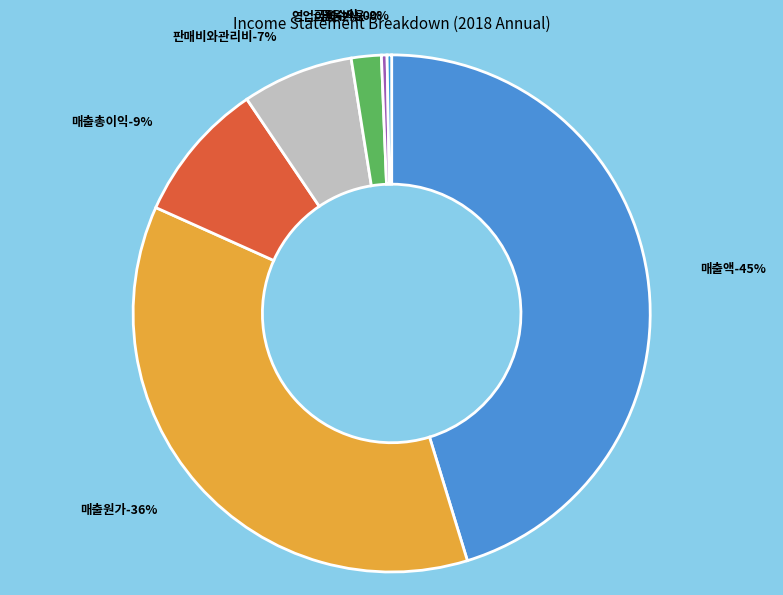

How many segments does this pie chart have?

7